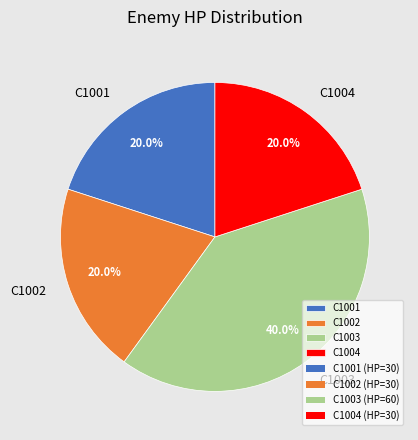

Does C1003 represent more than half of the total?

No